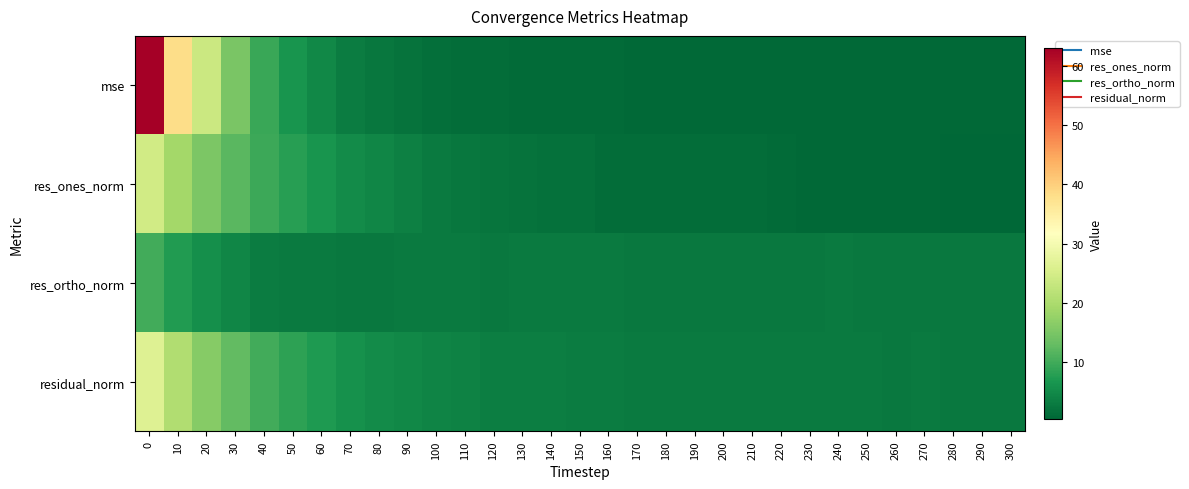

How many series are shown in this chart?

4